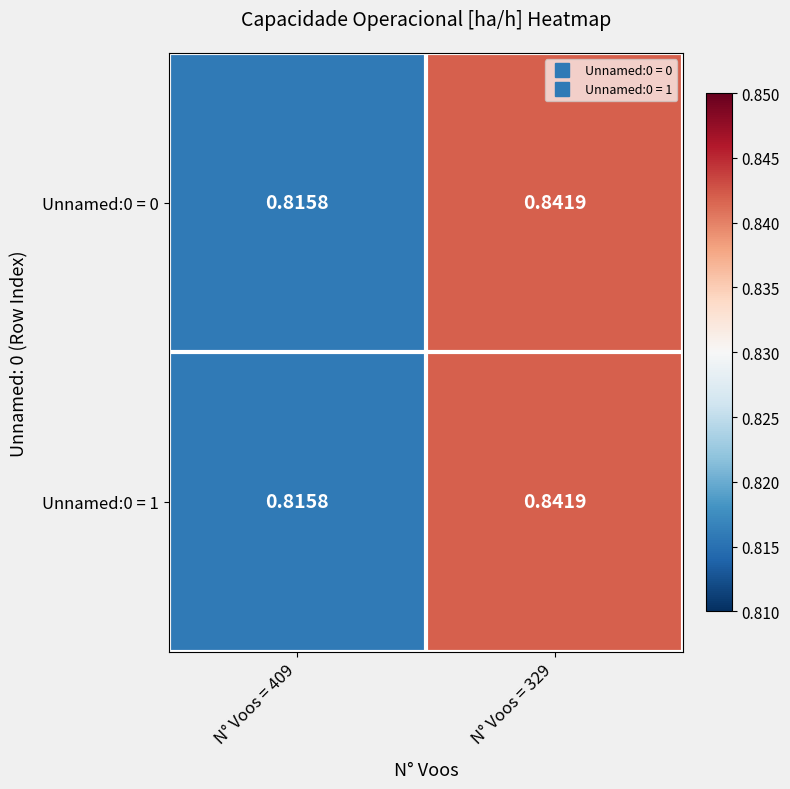

Reading left to right, what are all the values shown in this chart?

Unnamed:0 = 0: N° Voos = 409=0.8	N° Voos = 329=0.8
Unnamed:0 = 1: N° Voos = 409=0.8	N° Voos = 329=0.8